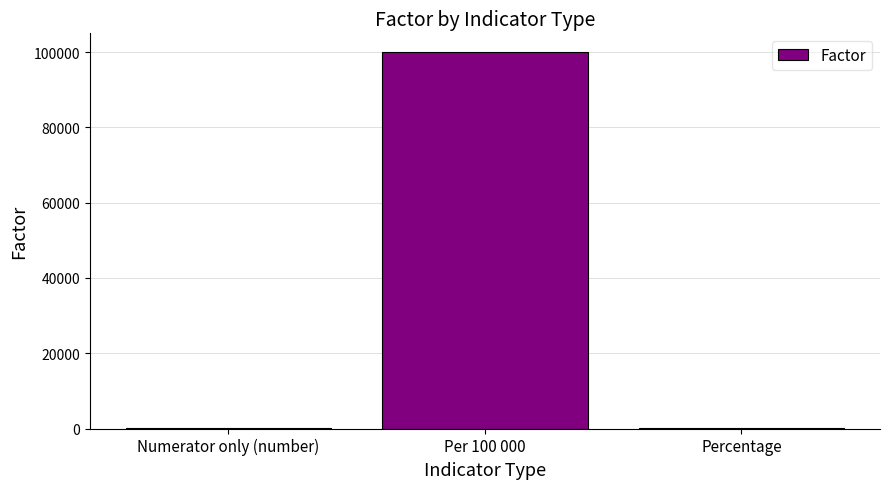

What is the greatest value displayed?

100000